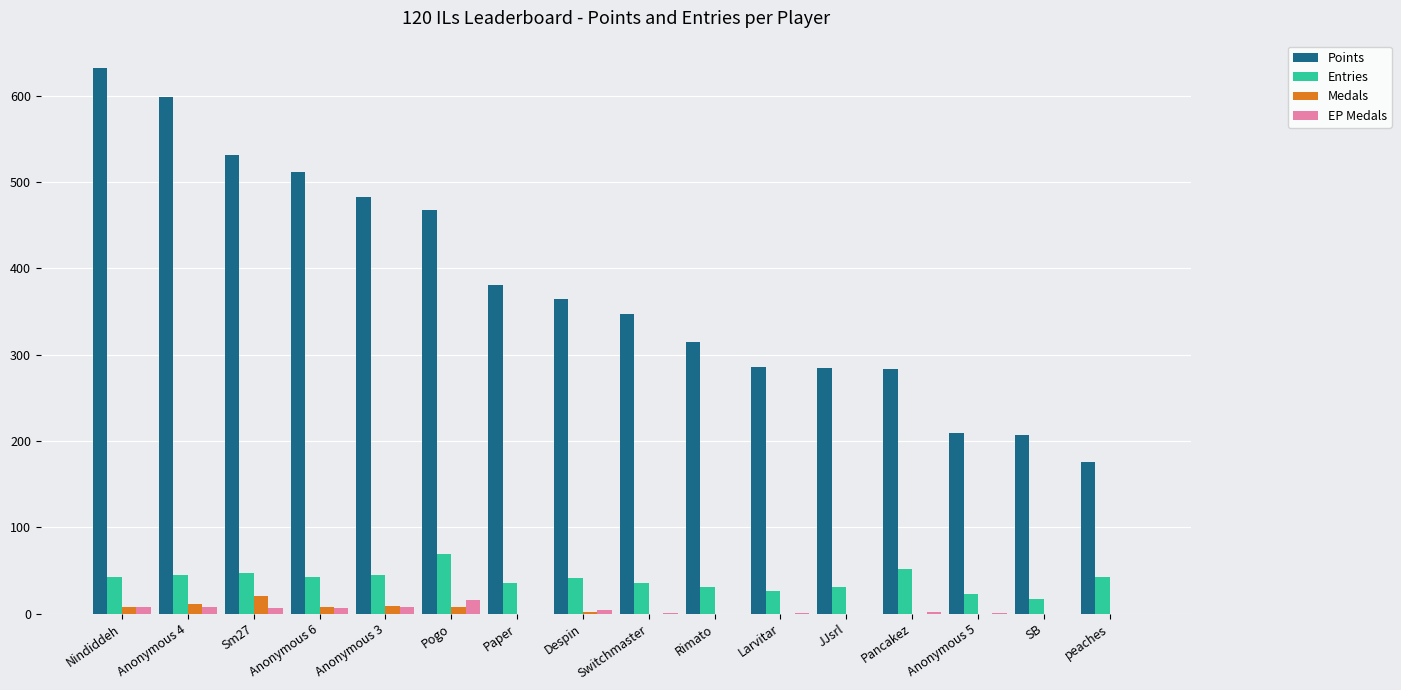

True or false: Points has a value of 482 at Anonymous 3.

True